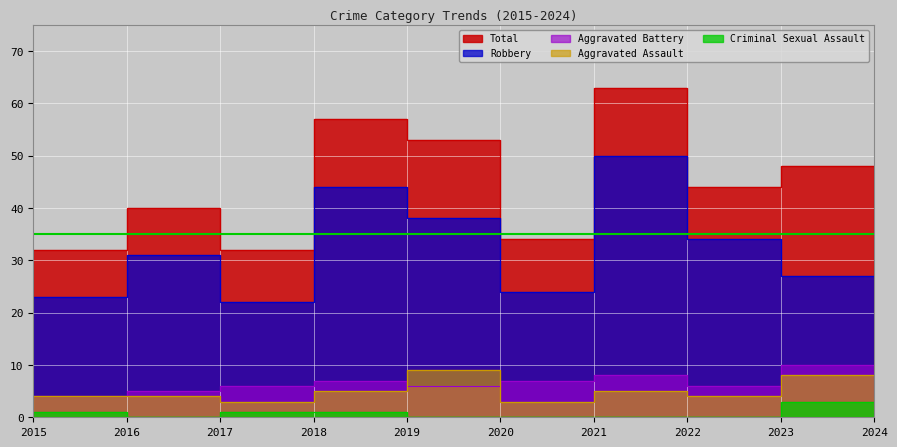

Is it true that Aggravated Assault equals 5 at 2018?

True